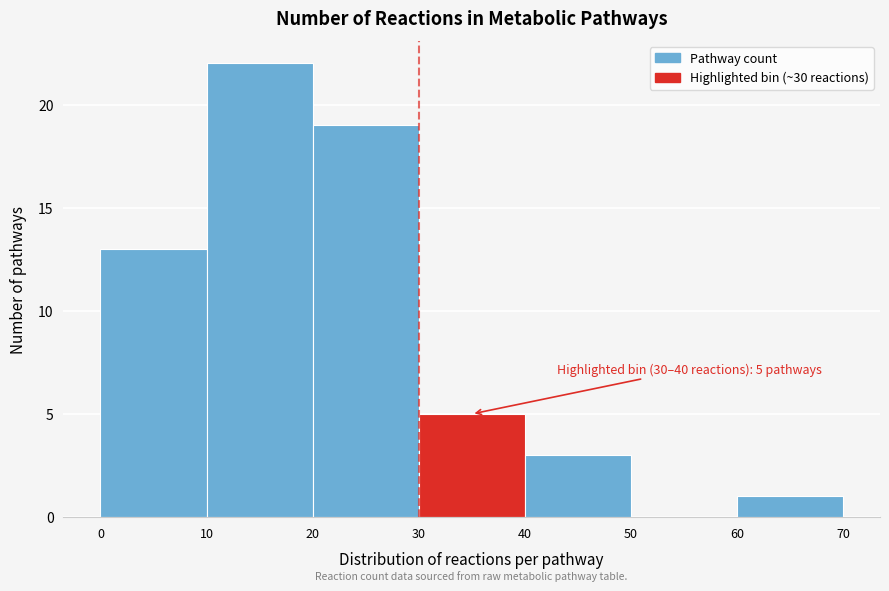

Which range on the x-axis has the tallest bar?

10 to 20